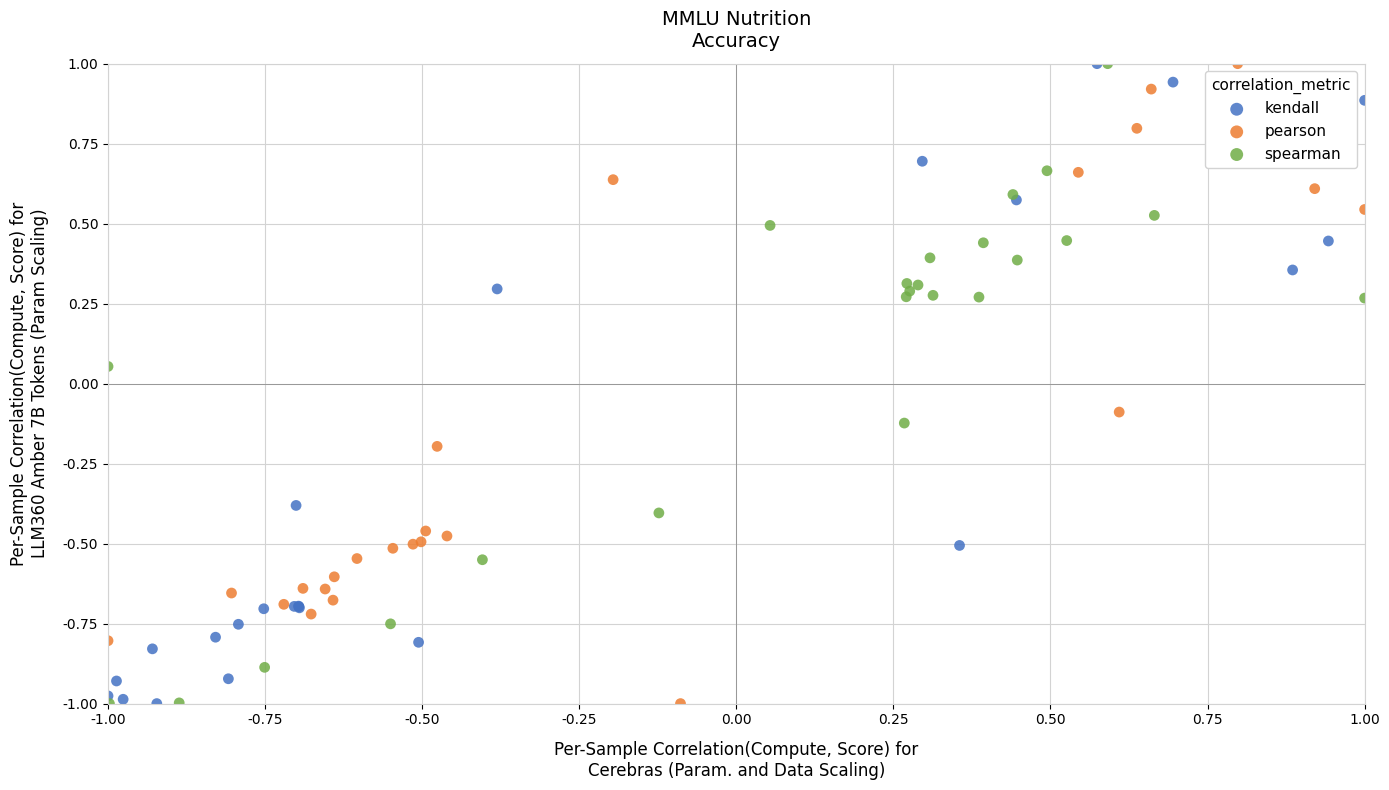

What are all the series names shown in the legend?

kendall, pearson, spearman